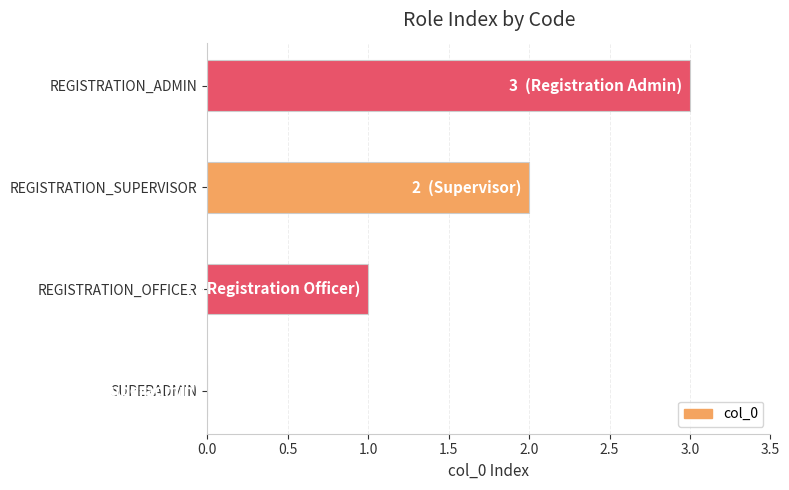

At which category does the chart reach its peak across all series?

REGISTRATION_ADMIN